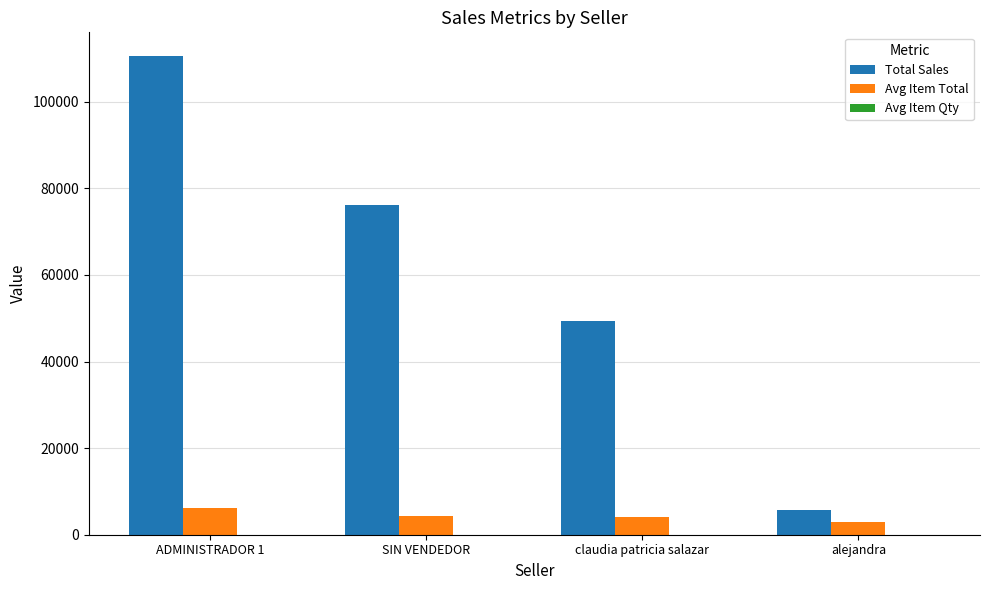

At which category does the chart reach its peak across all series?

ADMINISTRADOR 1